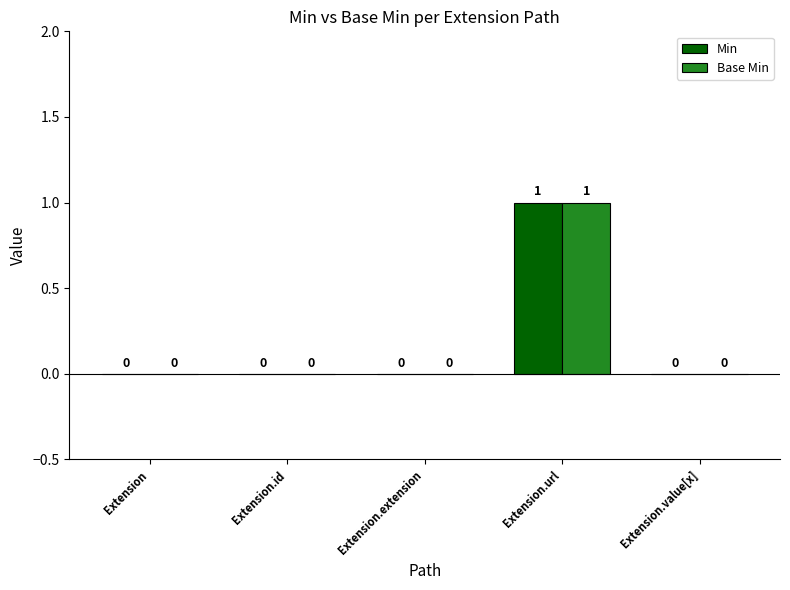

True or false: Min has a value of 0 at Extension.id.

True